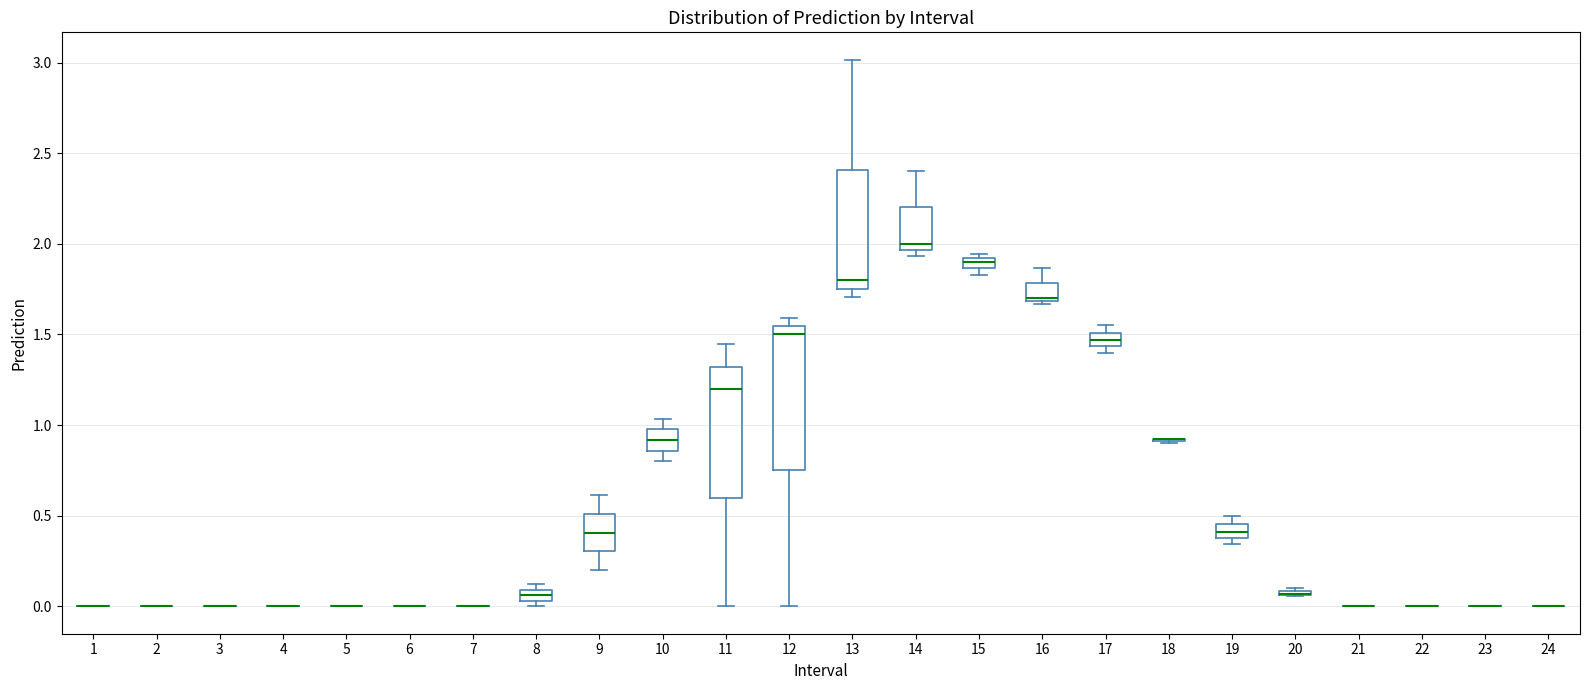

Which box is the tallest, from its lower edge to its upper edge?

12